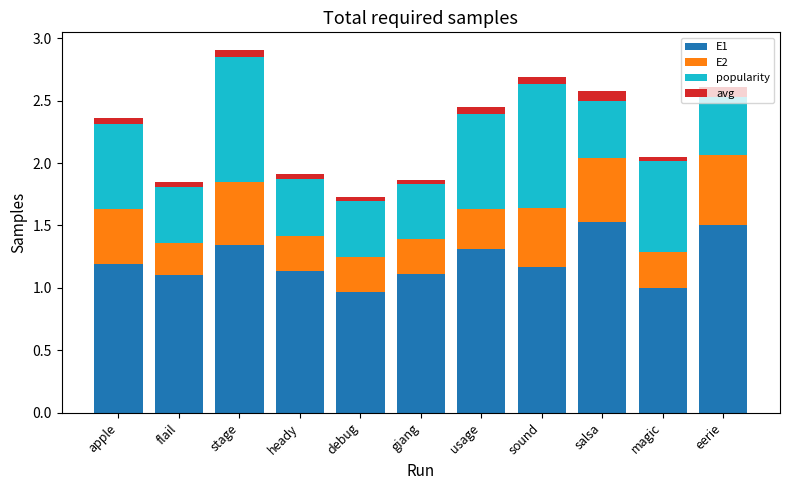

What is the total value across all series at eerie?

2.6